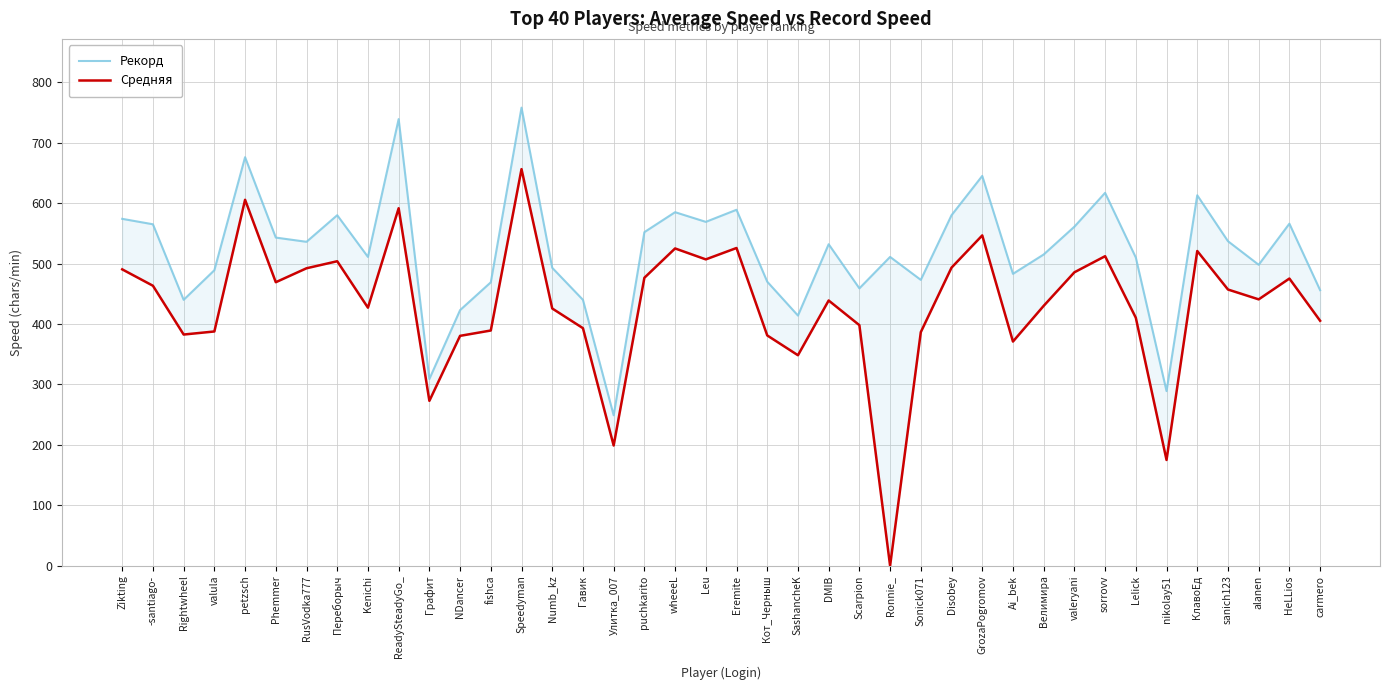

Count the number of categories in the chart.

40